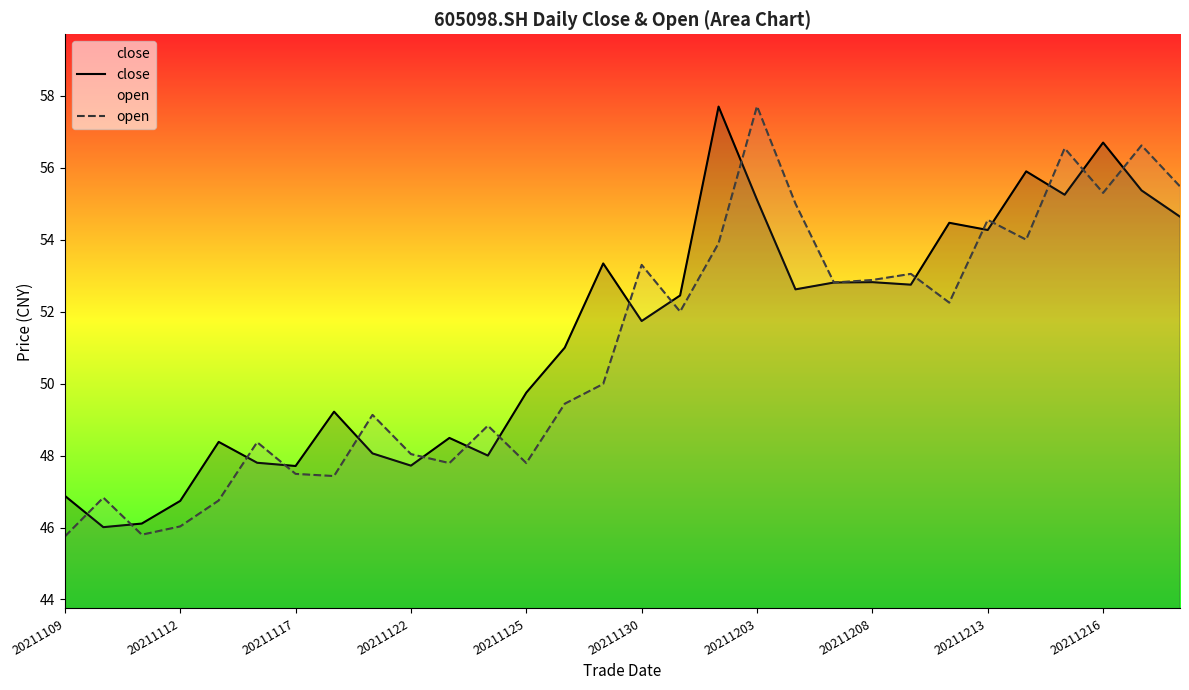

True or false: close has more than 2 interior local peaks.

True